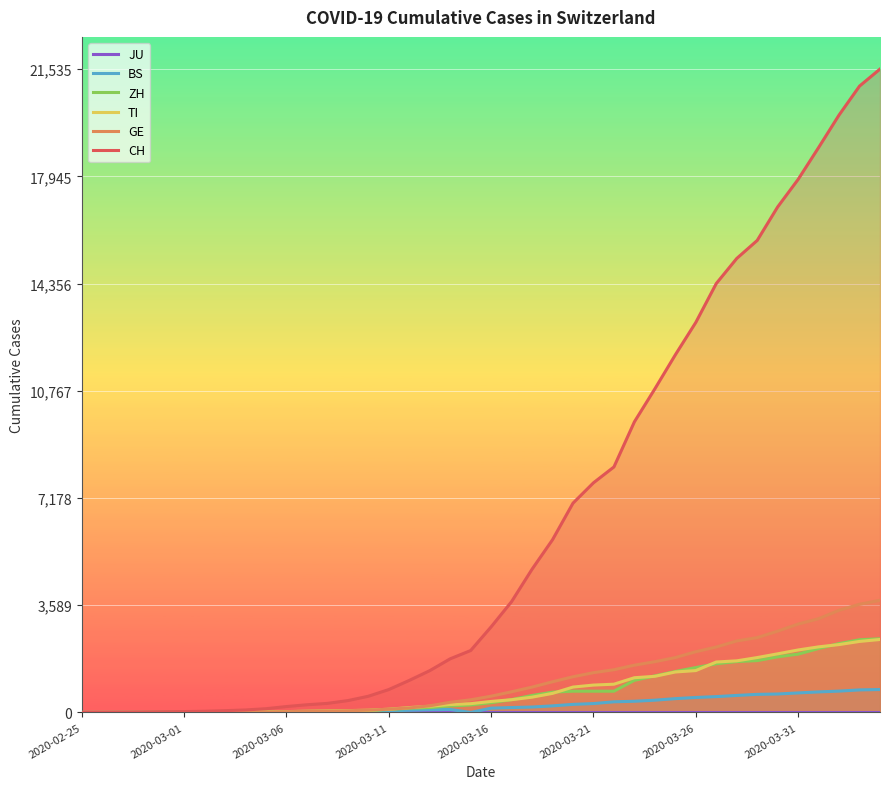

What is the maximum value for ZH?

2466